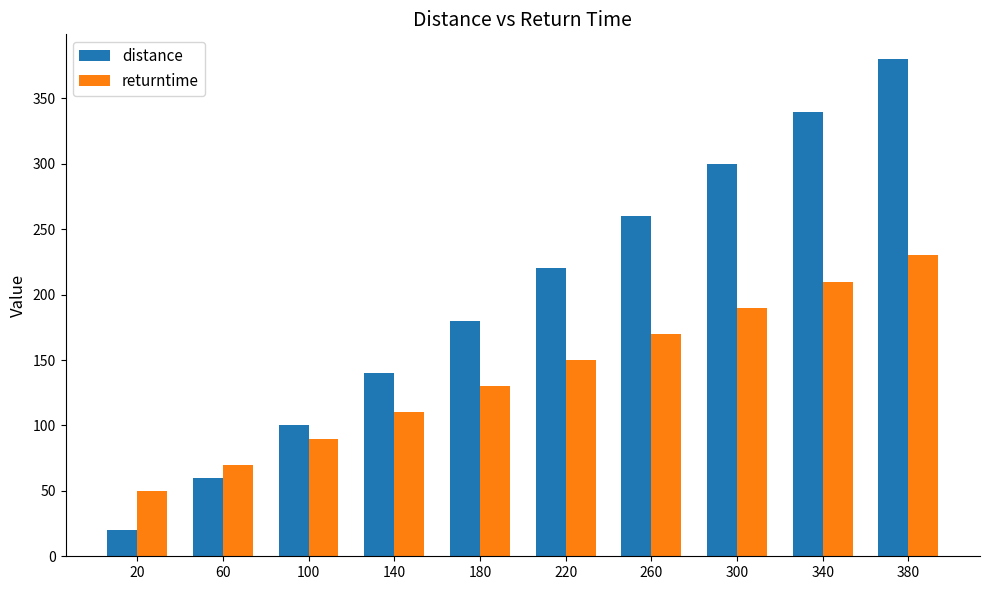

Which series changed the most between 220 and 340?

distance